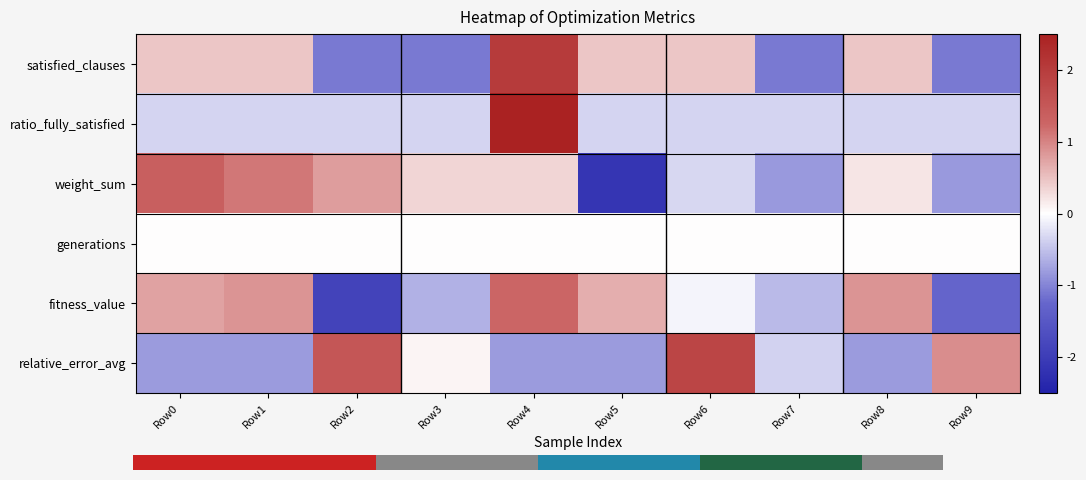

At which category is the sum across all series the highest?

Row4